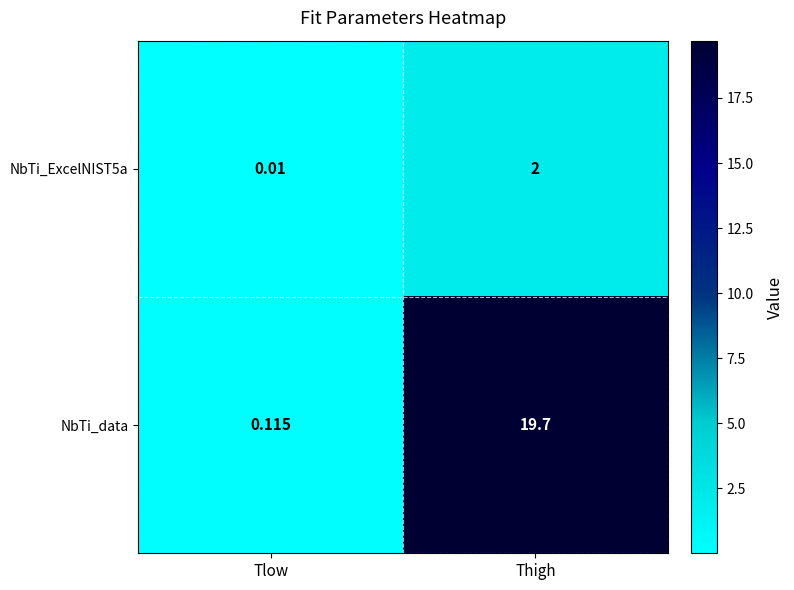

Rank the series at Tlow from lowest to highest value.

NbTi_ExcelNIST5a, NbTi_data